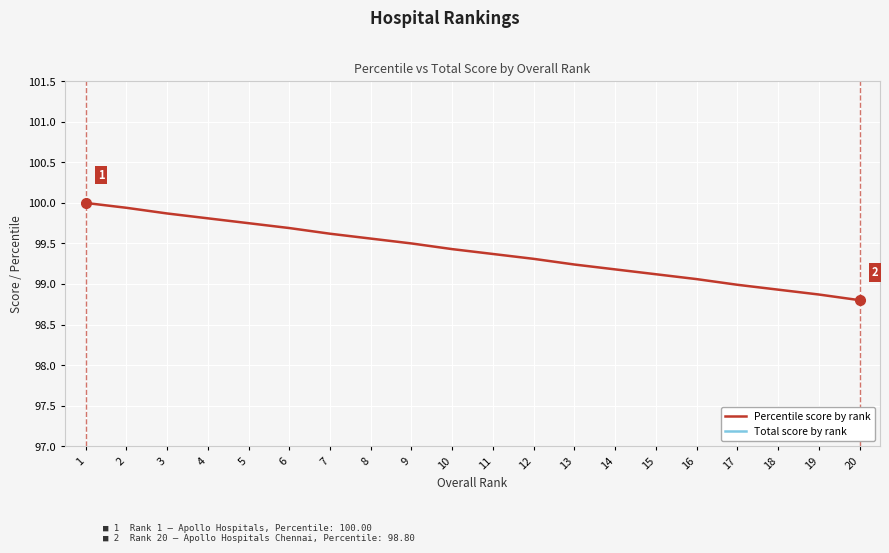

What are all the series names shown in the legend?

Percentile score by rank, Total score by rank